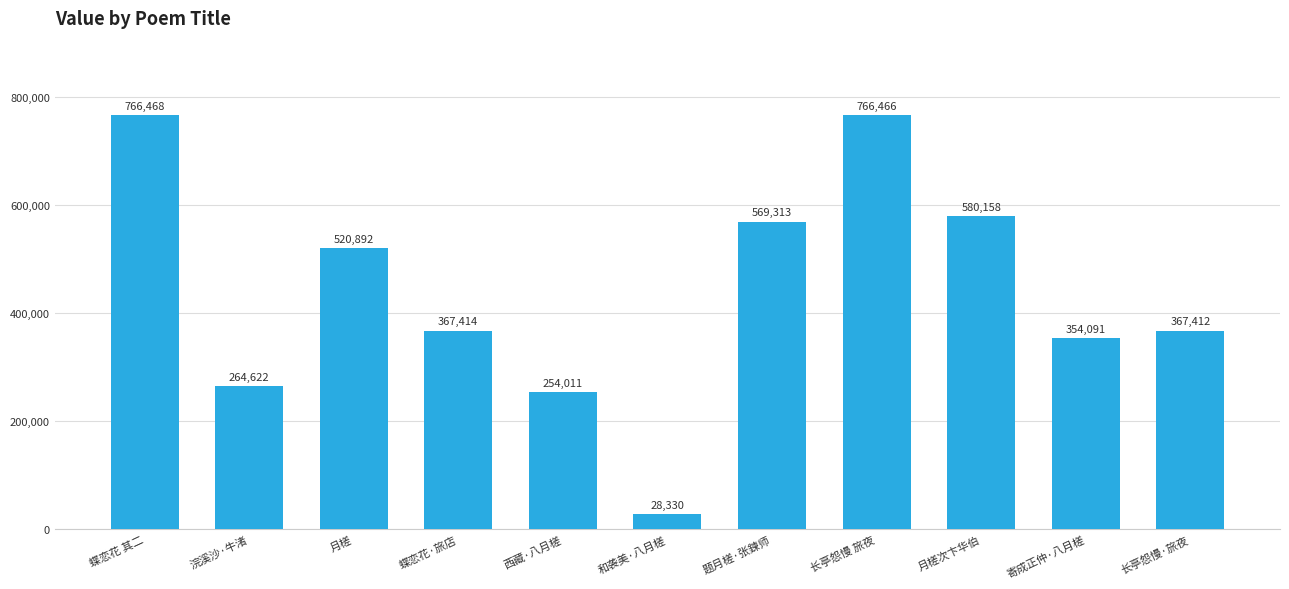

How many data points does each series have?

11